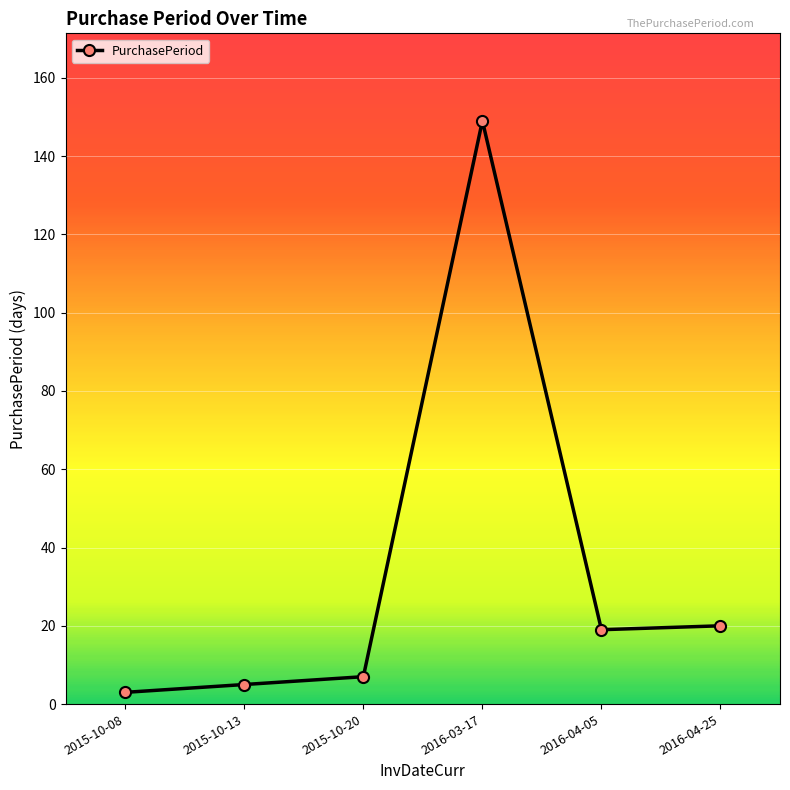

True or false: there are more than 0 points higher than both neighbors.

True